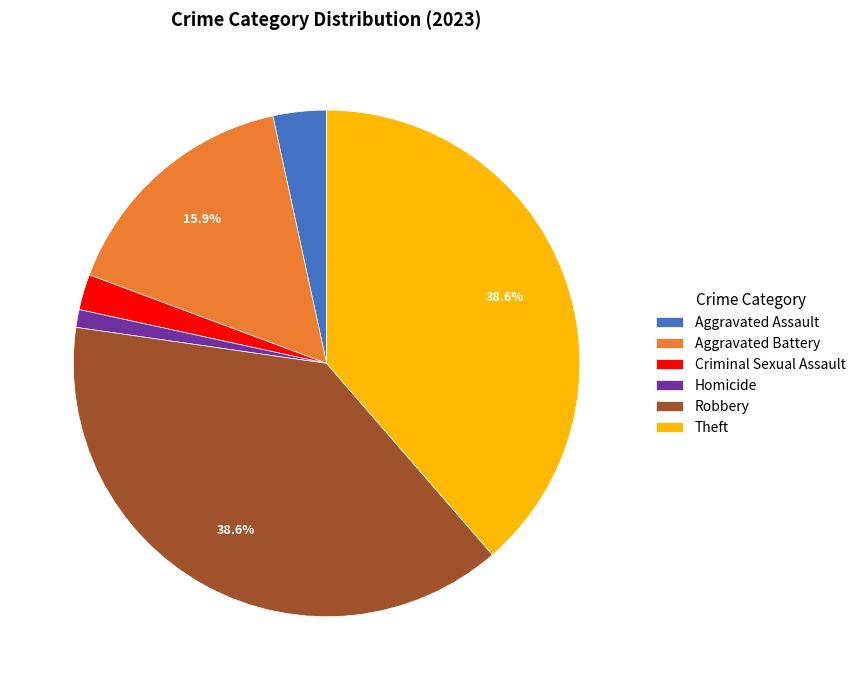

Between Homicide and Criminal Sexual Assault, which is larger?

Criminal Sexual Assault